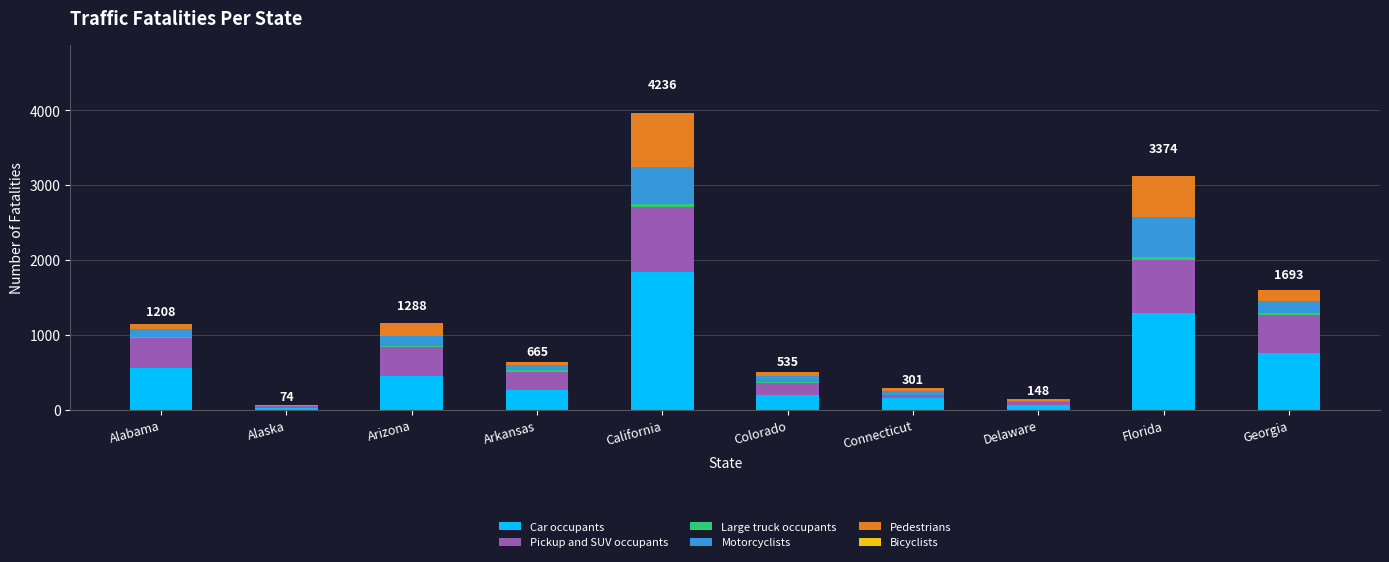

The value of Car occupants at Florida is 1899. True or false?

False